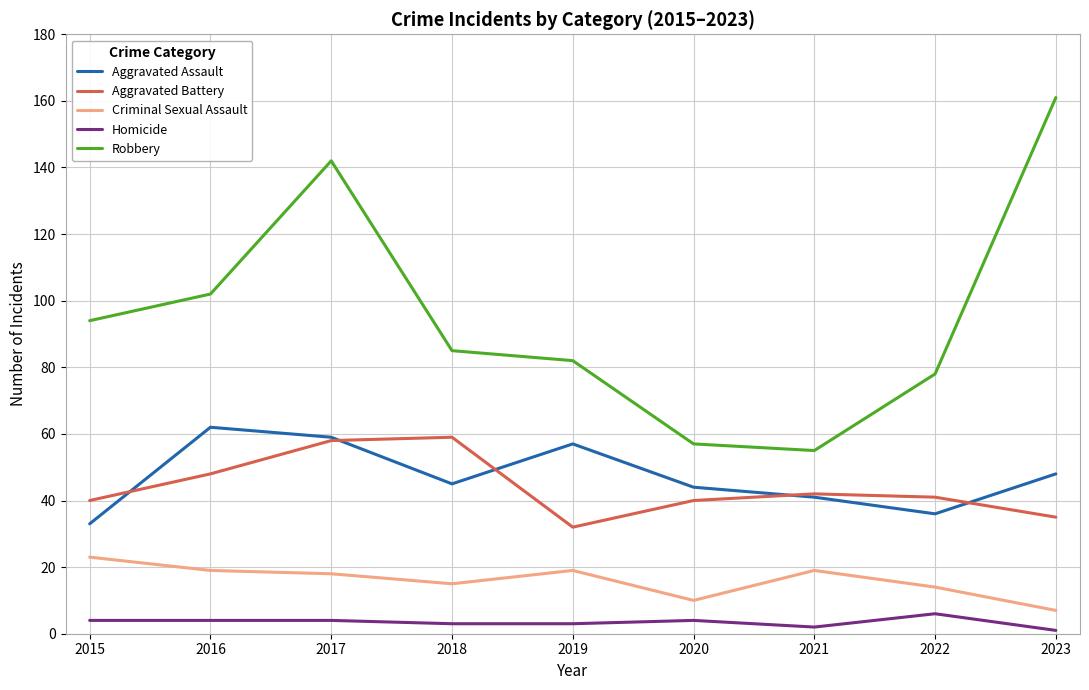

In Aggravated Battery, how many points are lower than both neighbors (excluding endpoints)?

1